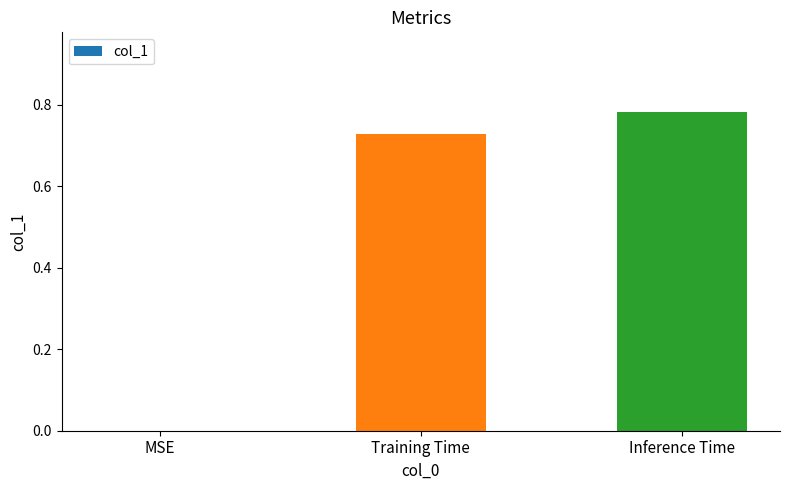

What is the change in value from Training Time to Inference Time?

+0.1